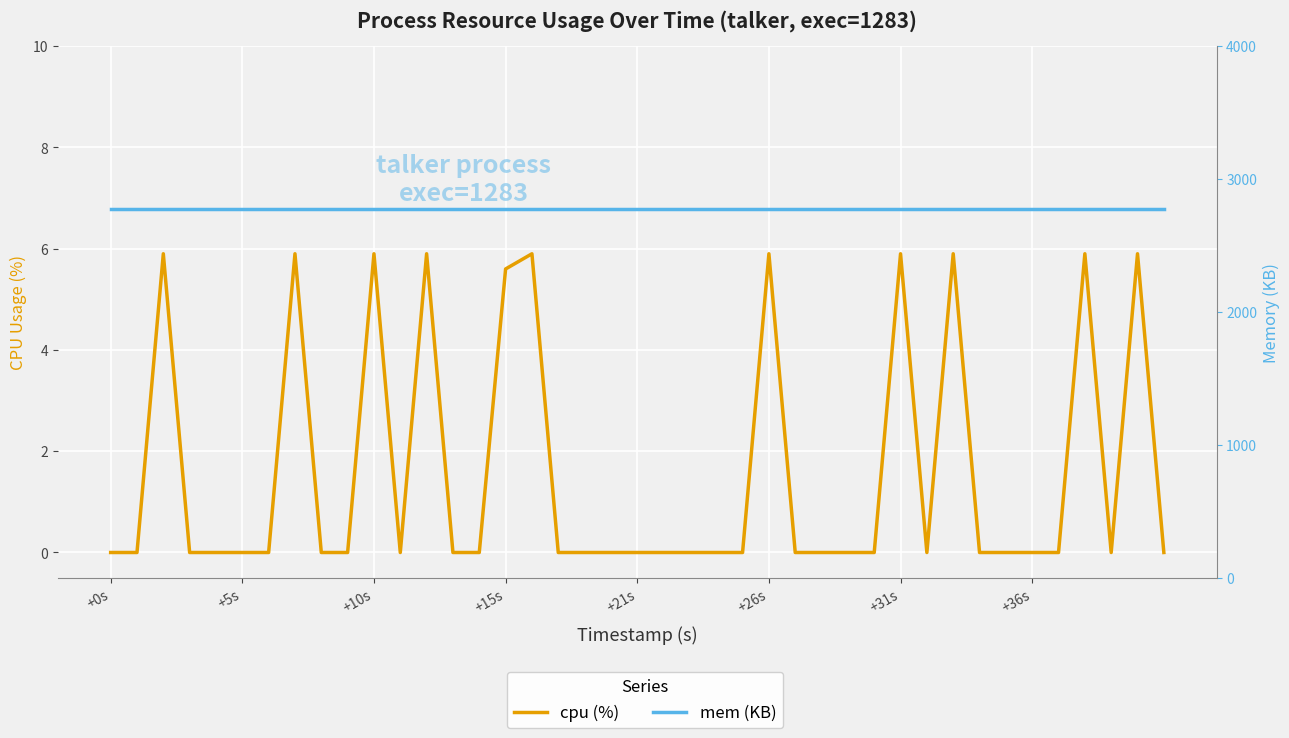

At which category is the sum across all series the highest?

+10s